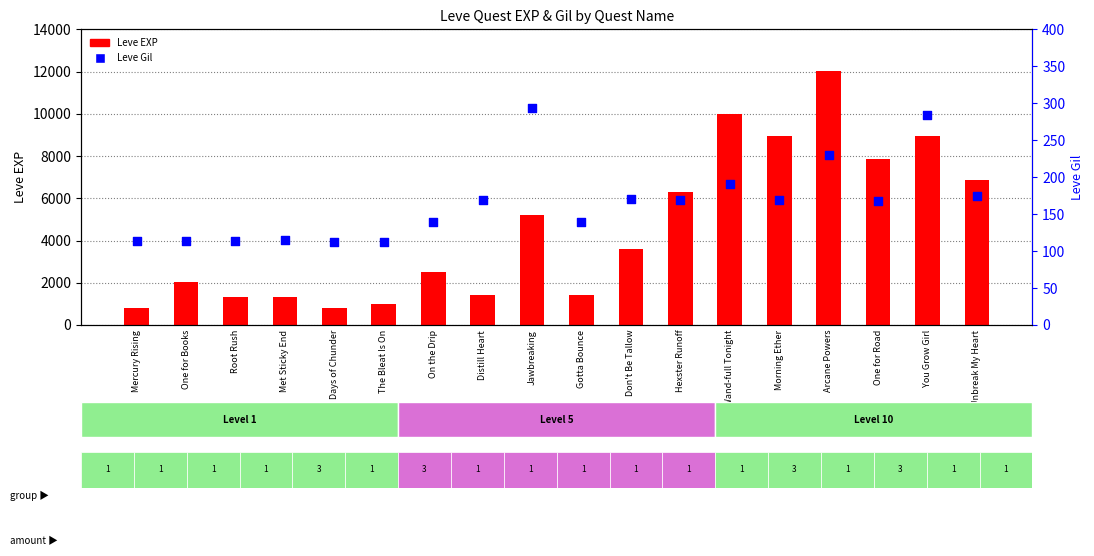

What are all the series names shown in the legend?

Leve EXP, Leve Gil